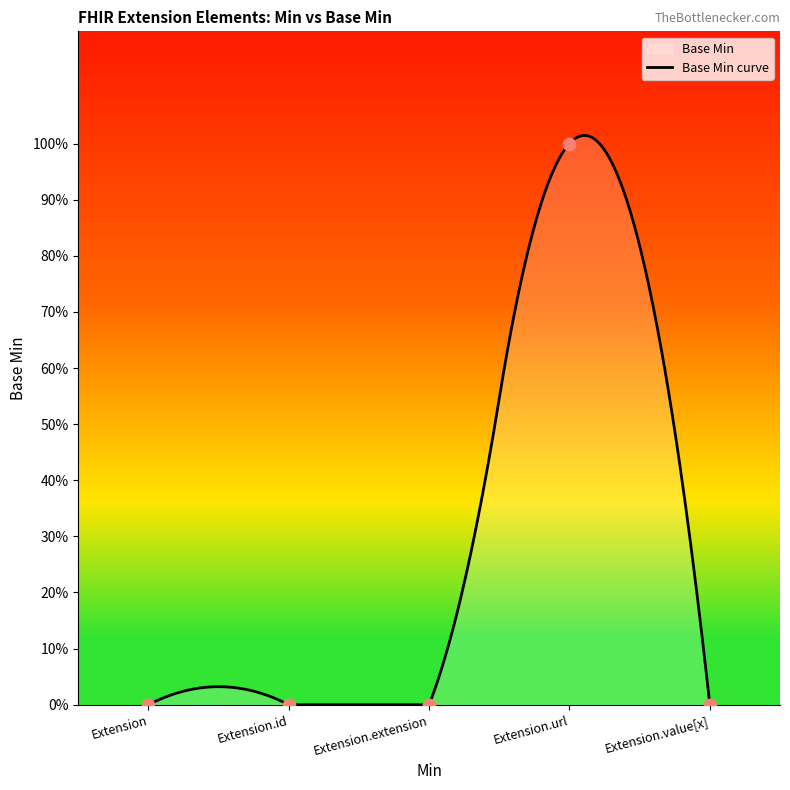

Between Extension and Extension.extension, which is larger?

Extension